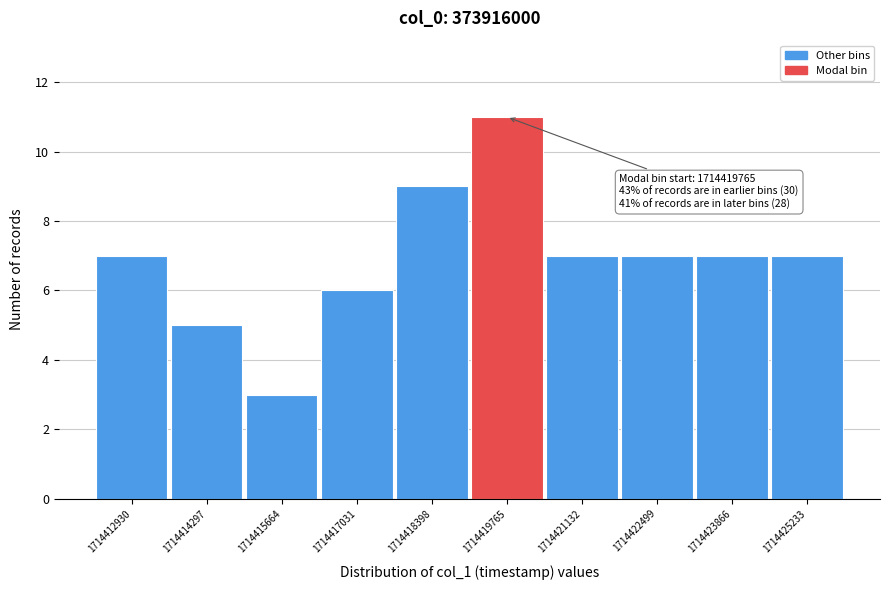

Reading right to left, extract all data points from this chart.

1714425233=7	1714423866=7	1714422499=7	1714421132=7	1714419765=11	1714418398=9	1714417031=6	1714415664=3	1714414297=5	1714412930=7